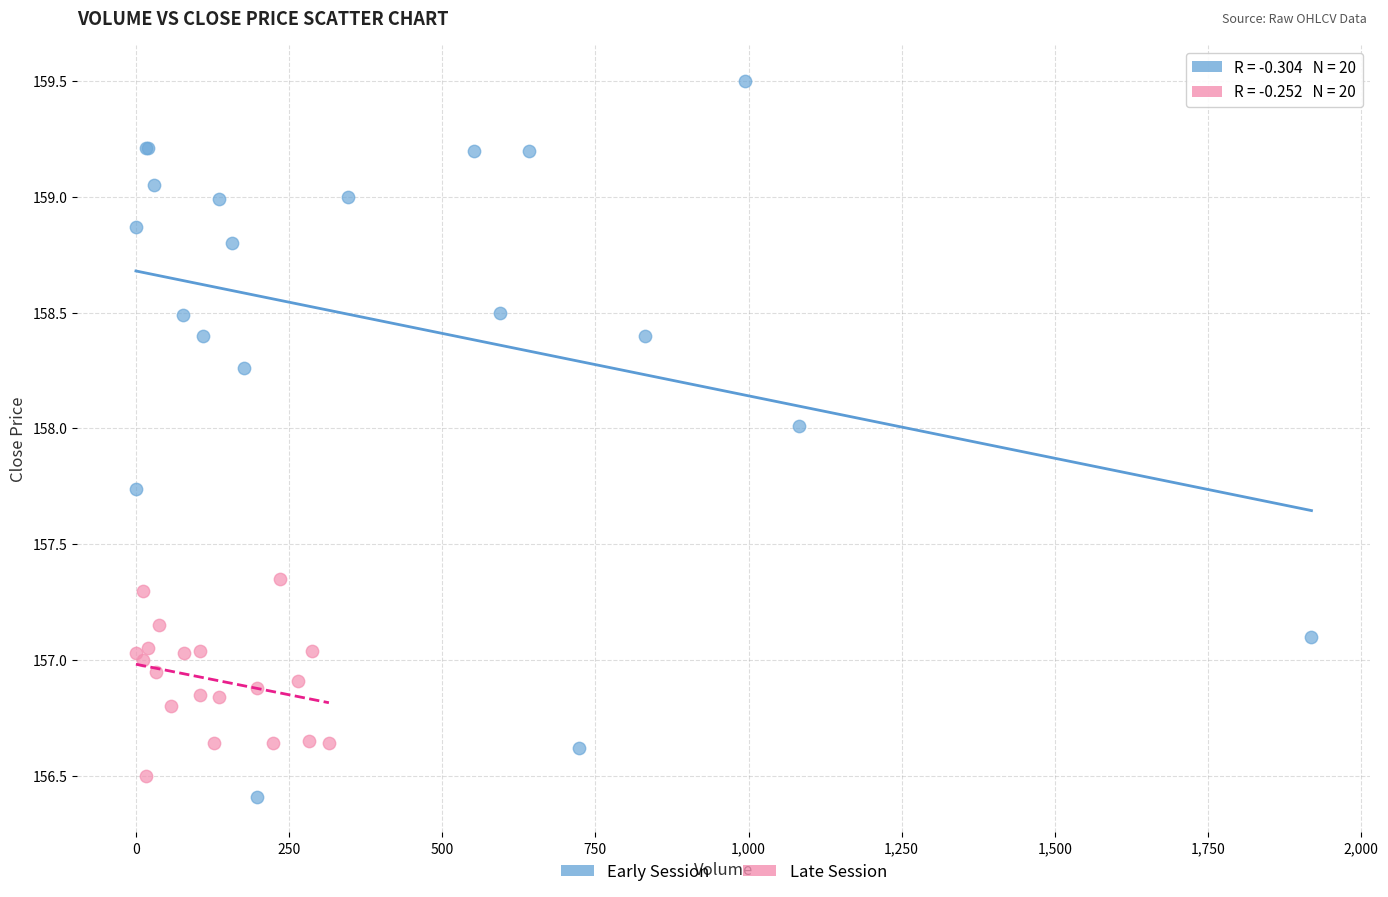

Which series contains the highest Y value?

Early Session